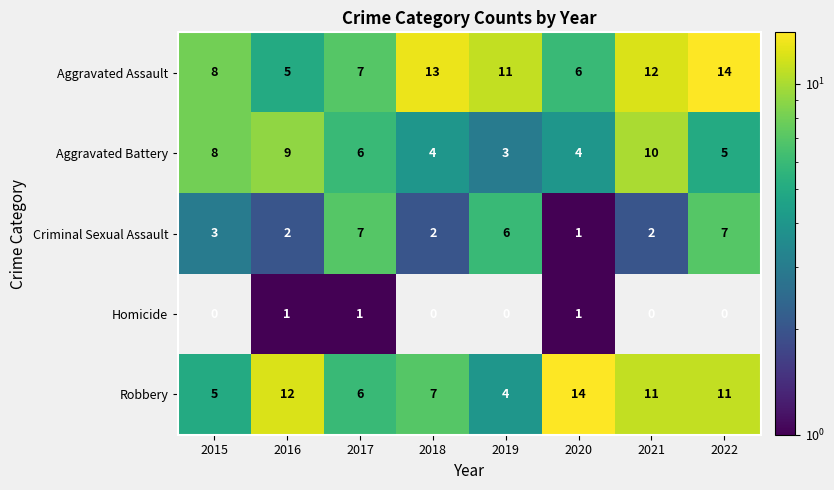

How many distinct data groups are displayed?

5